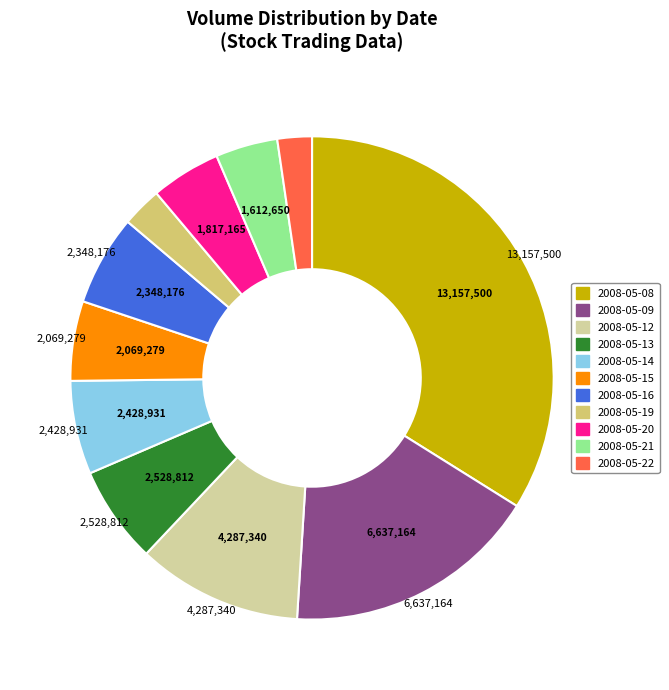

What is the ratio of the value at 2008-05-08 to the value at 2008-05-21?

8.2